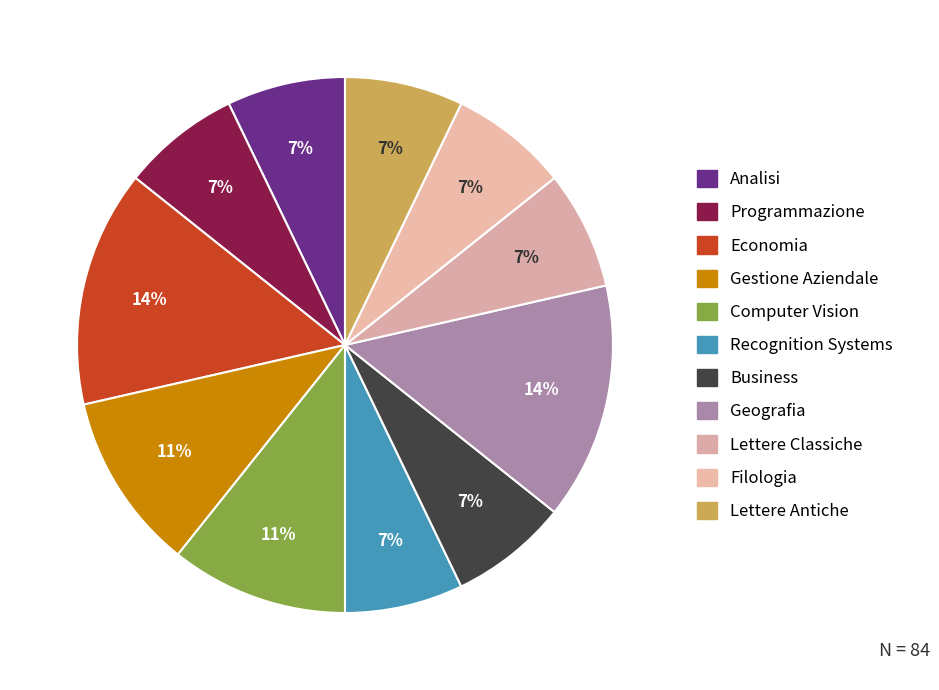

How many slices are in this pie chart?

11